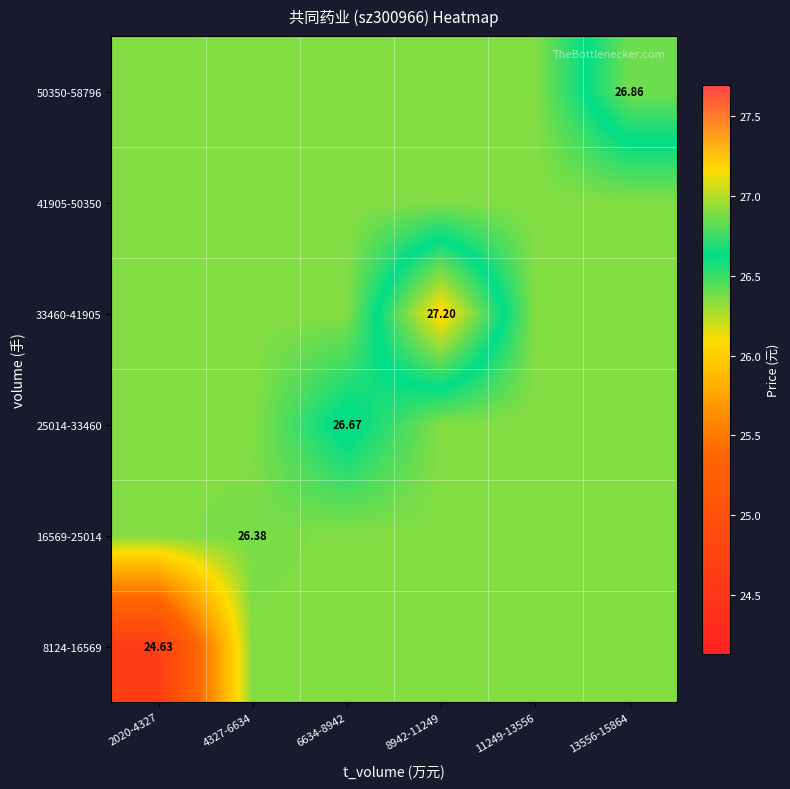

The 33460-41905 series shows 26.3 at 13556-15864. True or false?

True